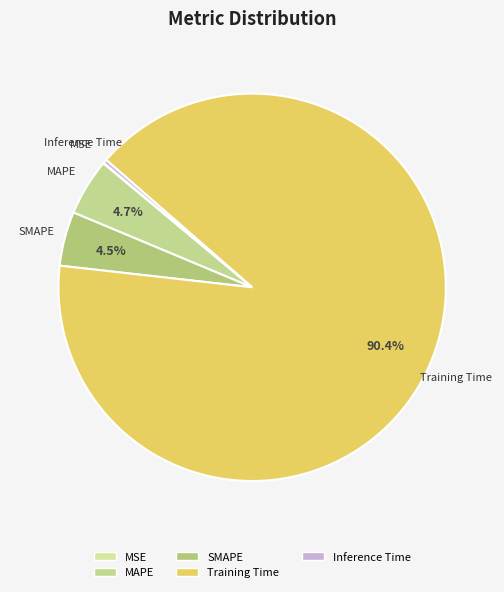

What percentage is the MAPE slice, to the nearest percent?

5%